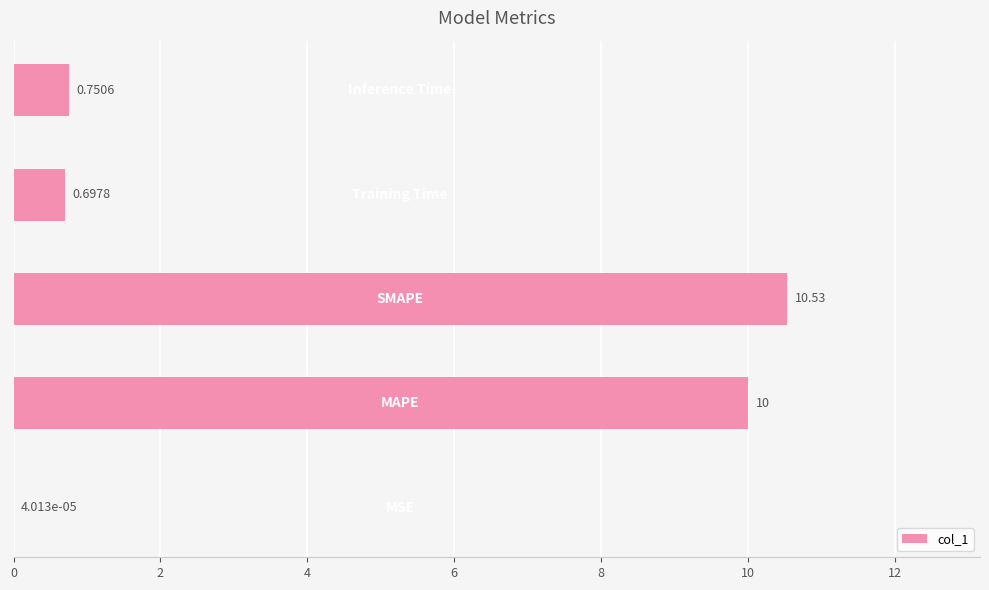

Are the bars horizontal?

Yes